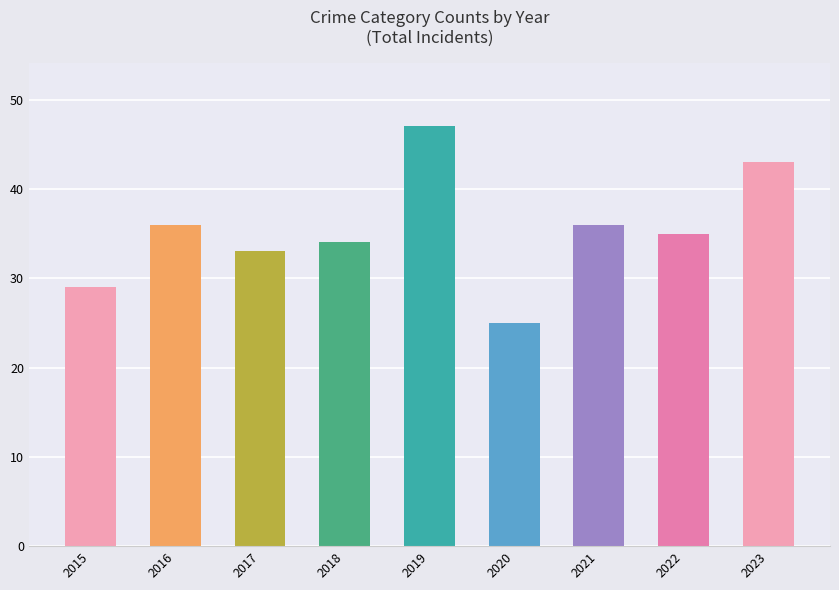

How many bars are there in total?

9